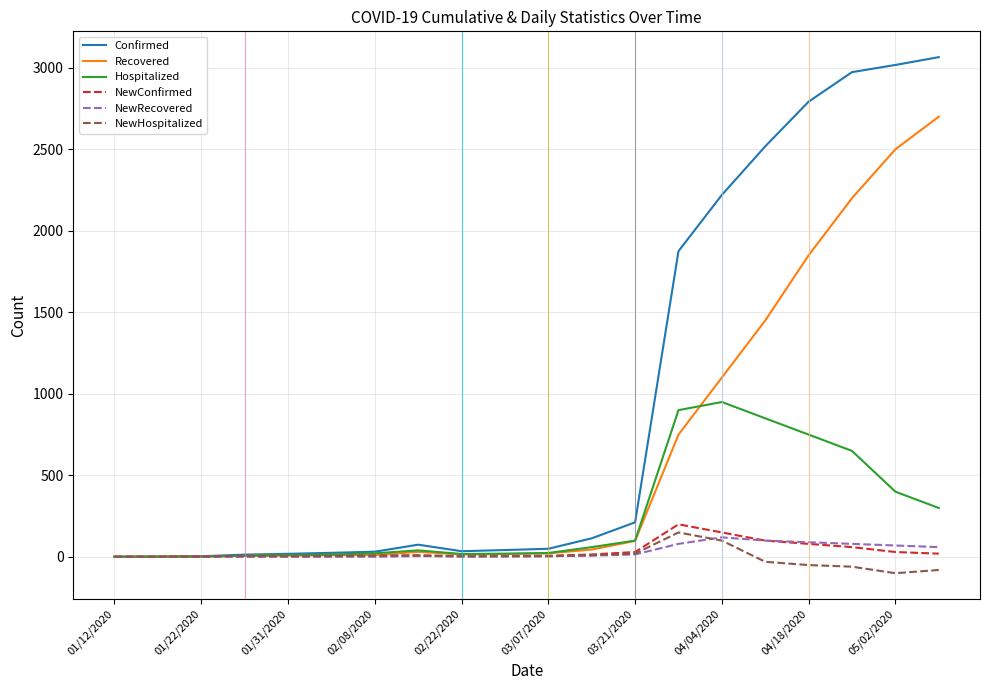

Does the chart display data point markers on the line(s)?

No